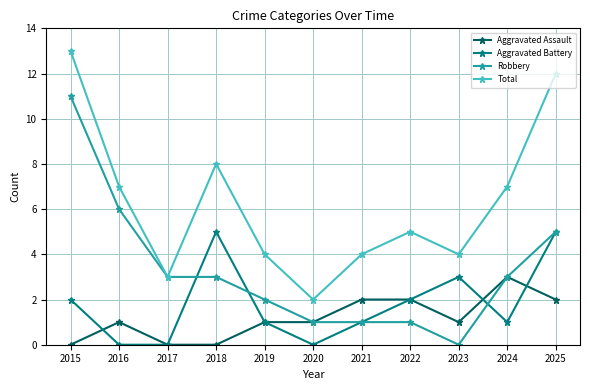

True or false: Aggravated Battery and Total cross at least once.

False